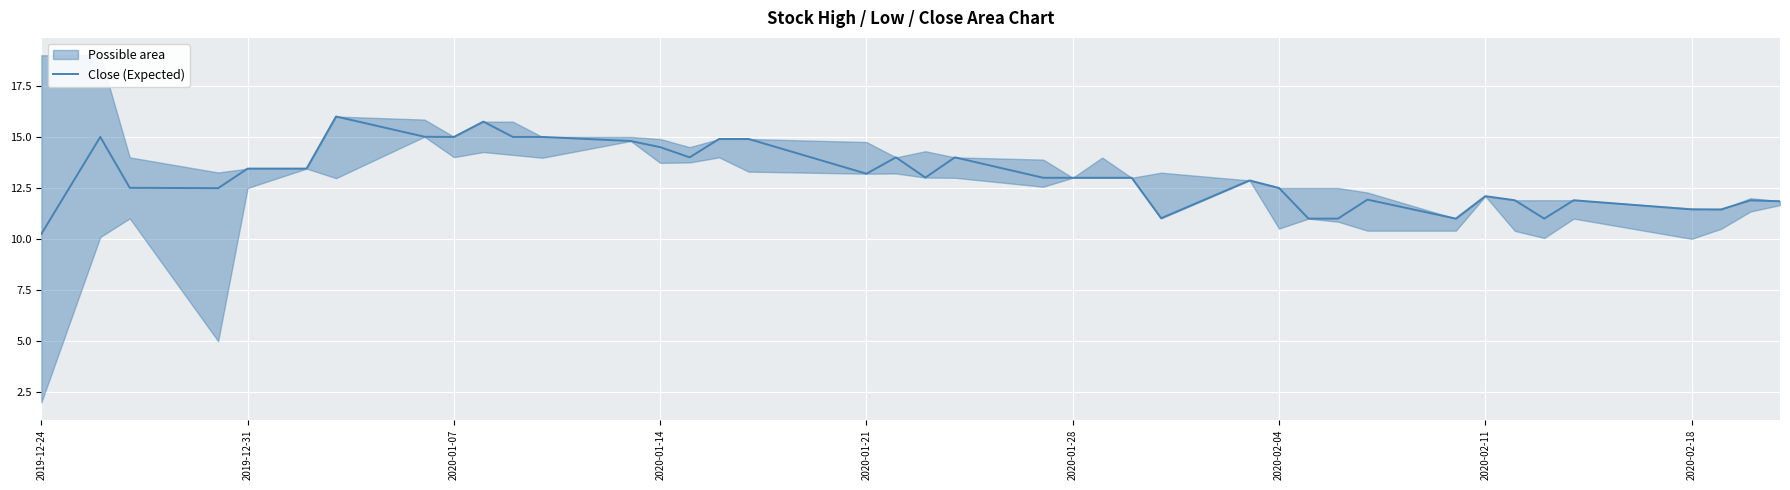

The Close (Expected) series shows 13.0 at 2020-01-28. True or false?

True